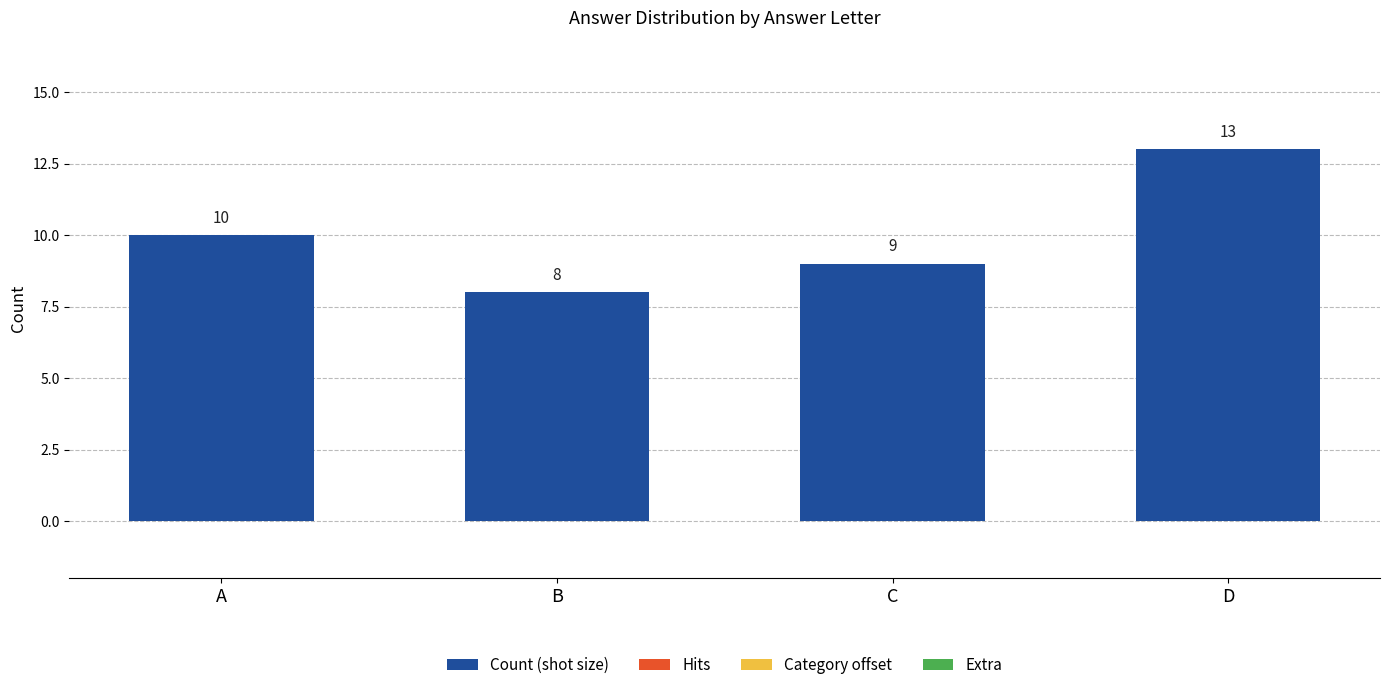

Which category has the highest value across all series?

D